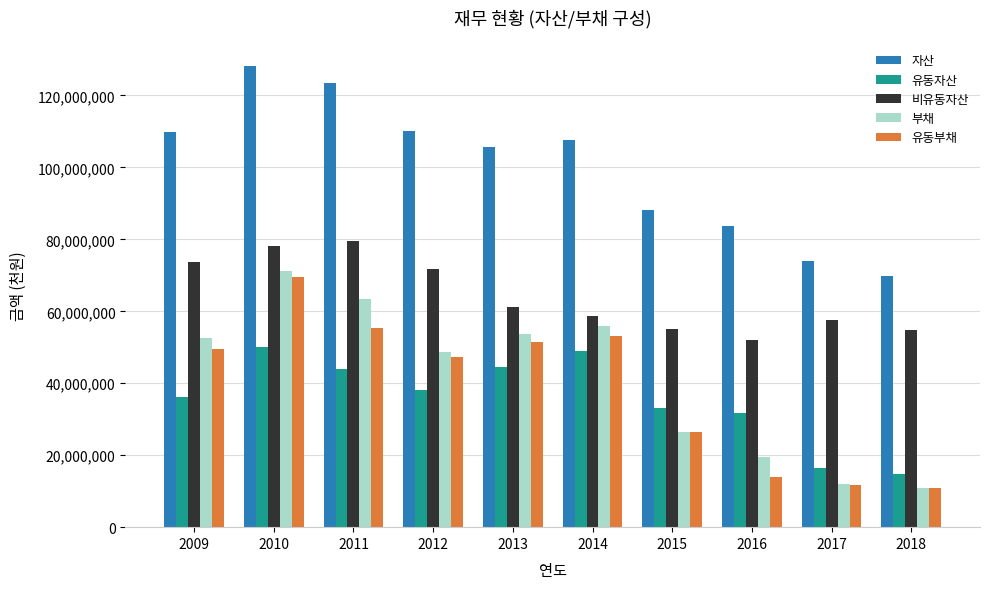

What is the maximum value shown in the chart?

128140007